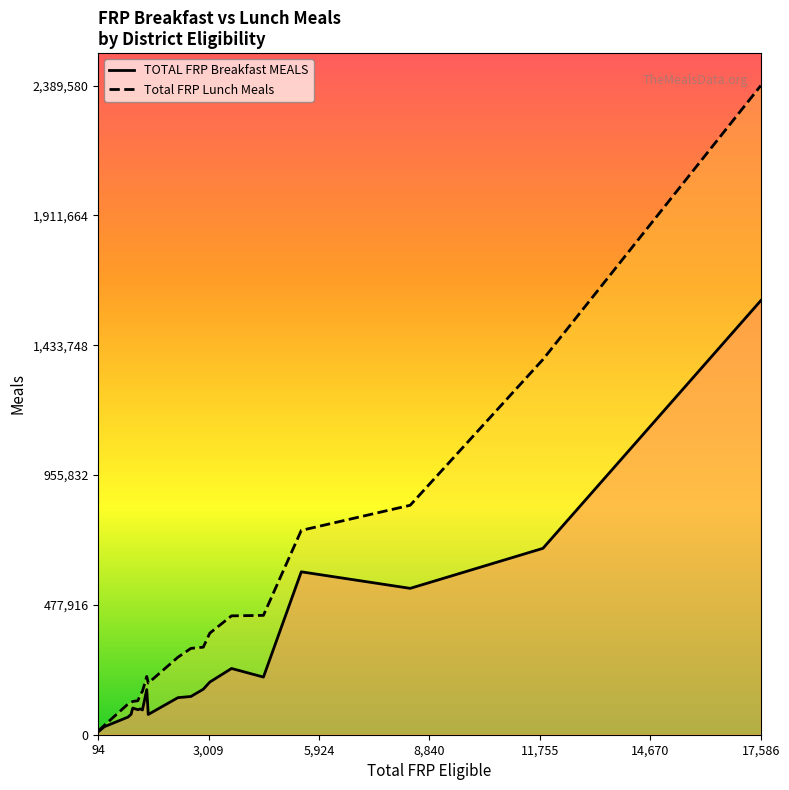

Which series has the widest spread of values?

Total FRP Lunch Meals